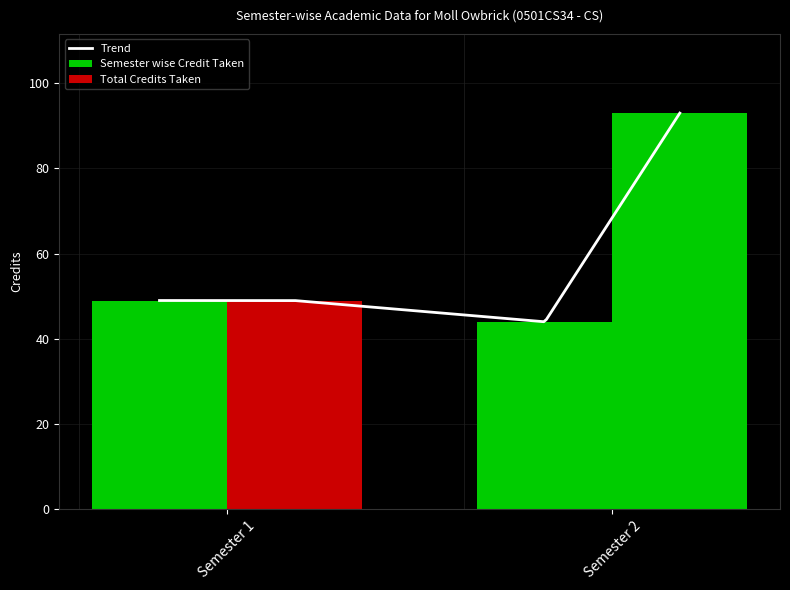

Which series has the largest total across all categories?

Total Credits Taken